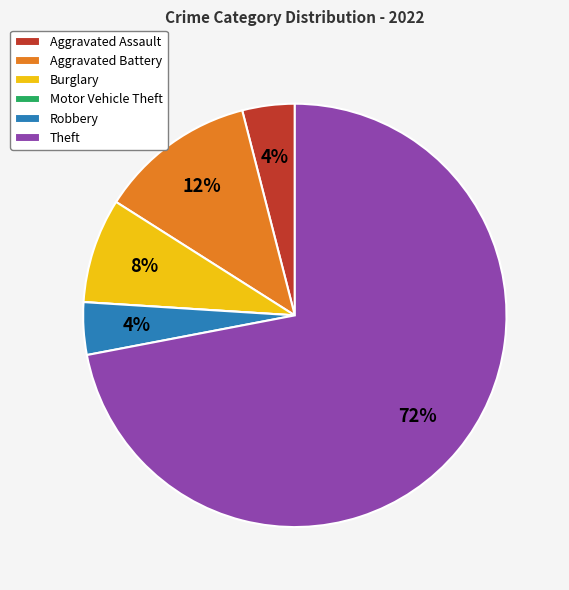

Which category accounts for the majority?

Theft